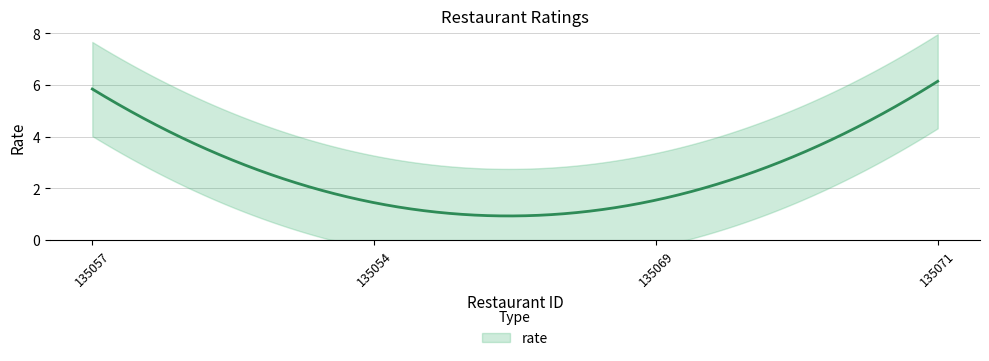

What is the approximate value at 135071?

6